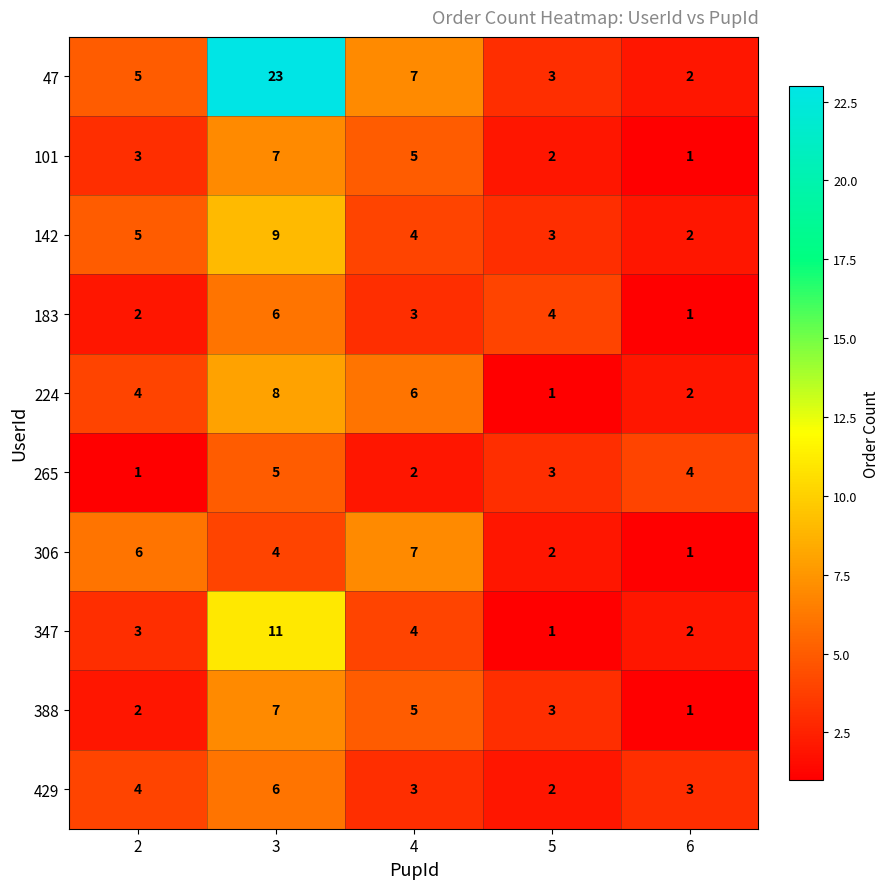

The value of 347 at 5 is 0. True or false?

False